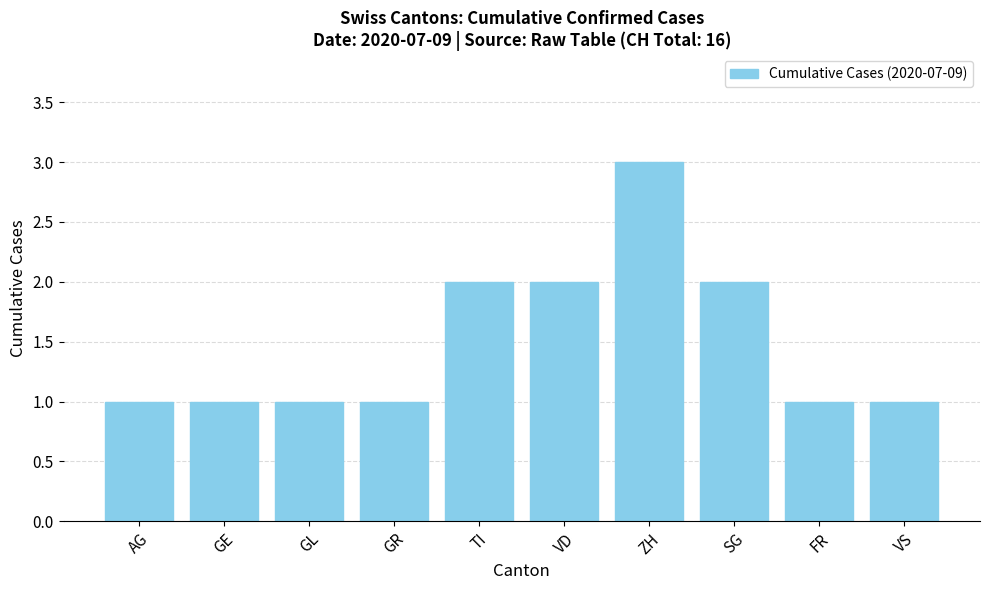

Is it true that the value at GL is 2?

False